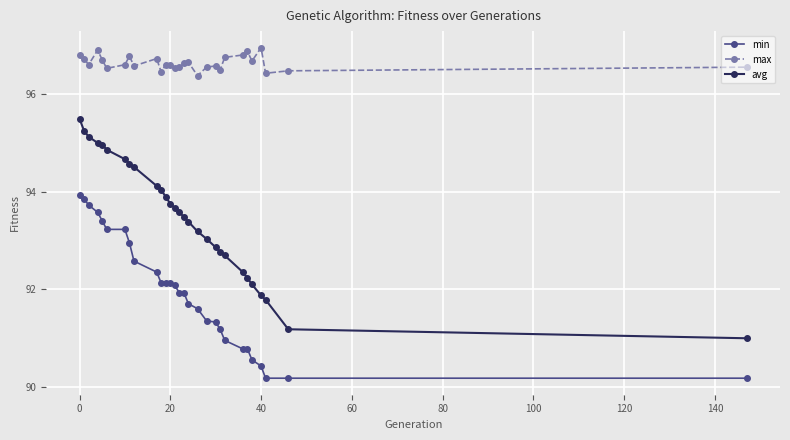

What is the maximum value shown in the chart?

97.0